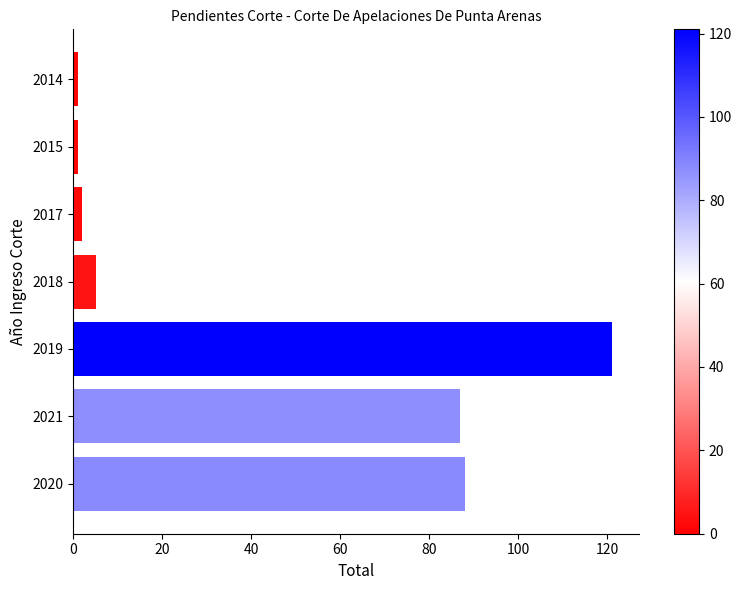

How many data points are less than 5?

3